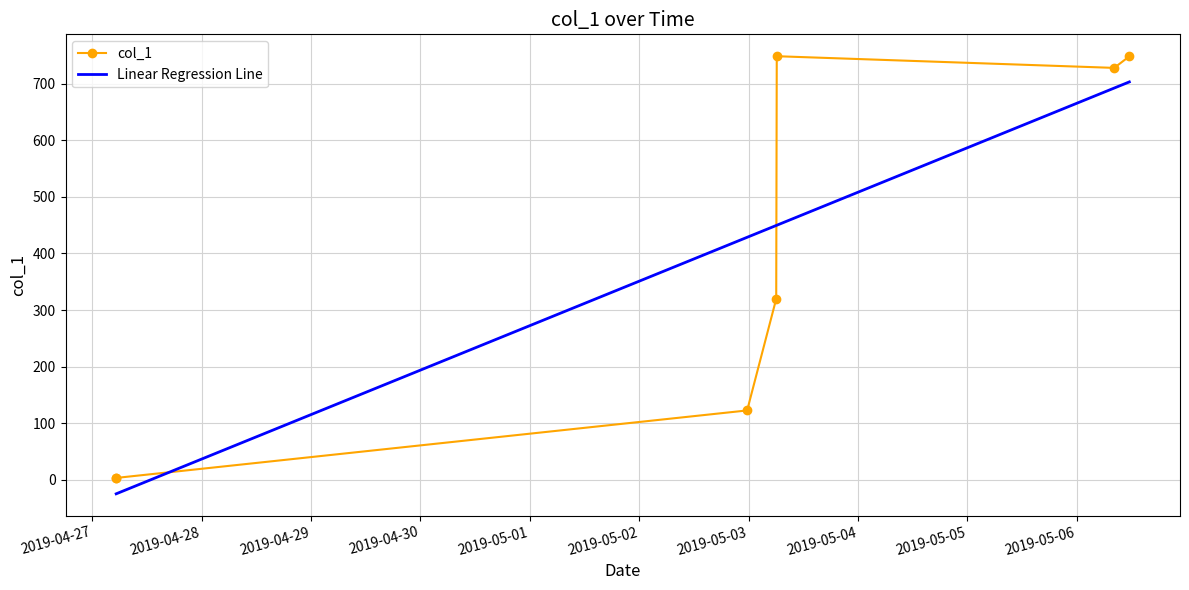

The chart shows a value of 1083.5 at 2019-05-06 11:32:58. True or false?

False